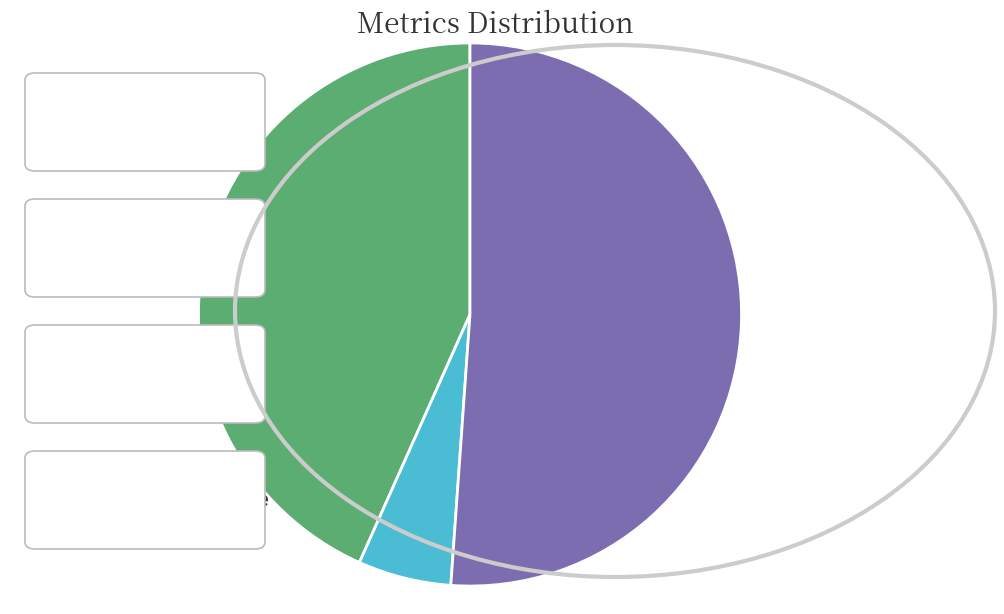

Is there a majority slice in this chart?

Yes